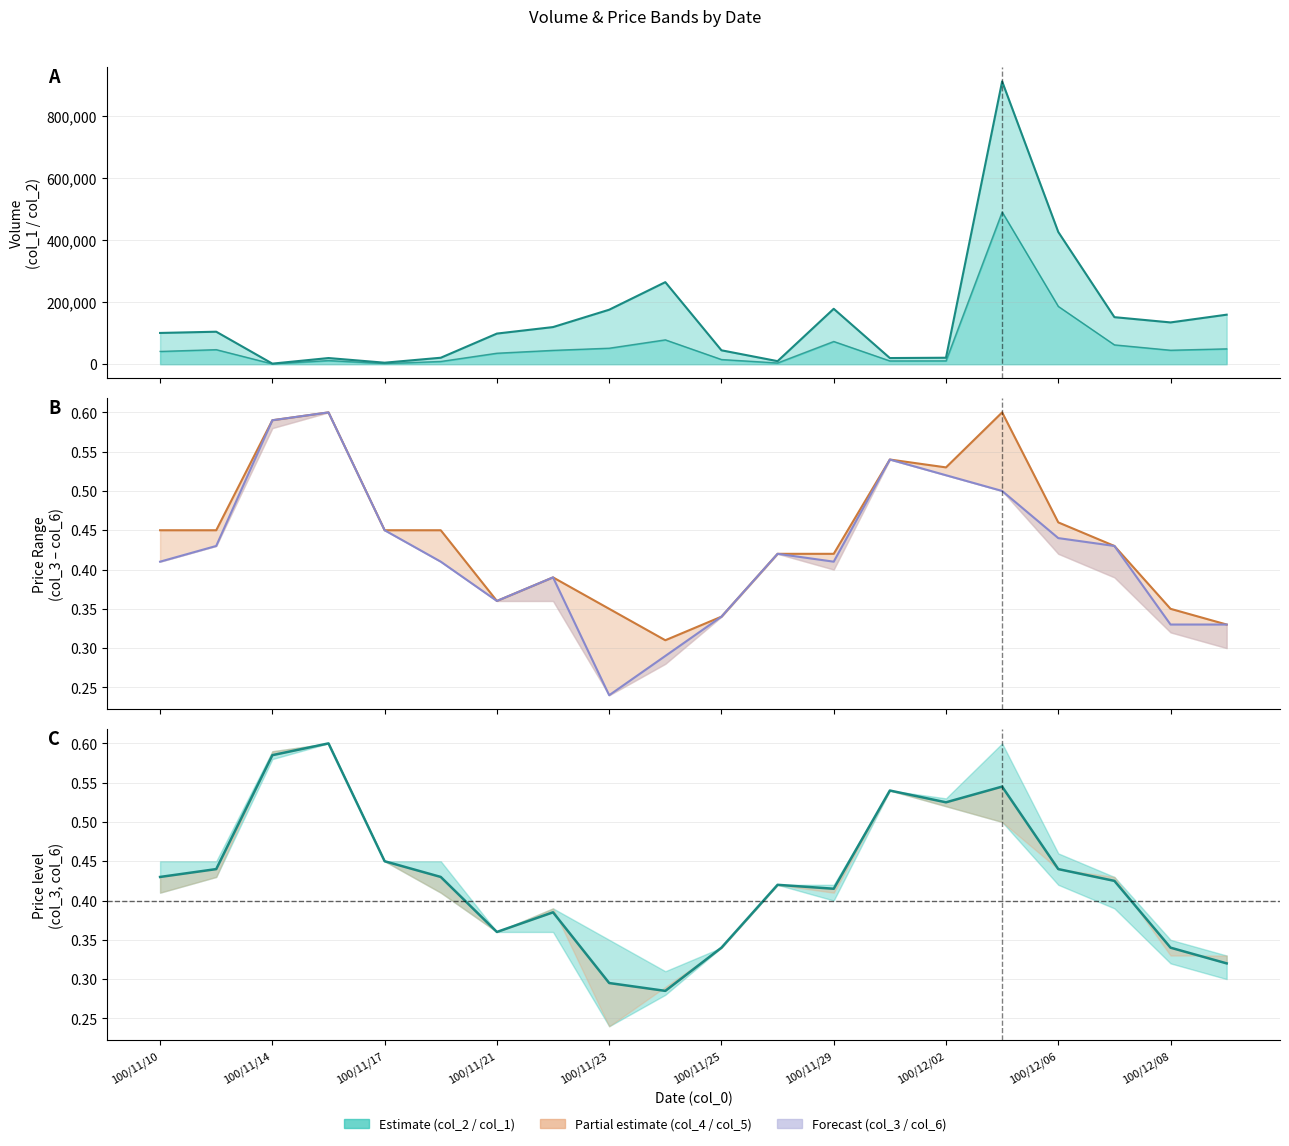

Does the chart have visible grid lines?

Yes